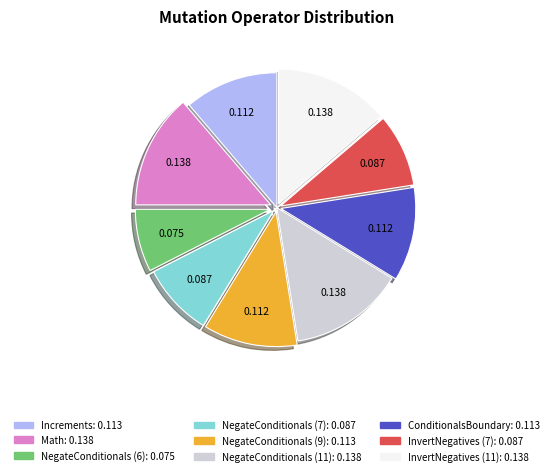

Does NegateConditionals (11) account for over 50% of the chart?

No